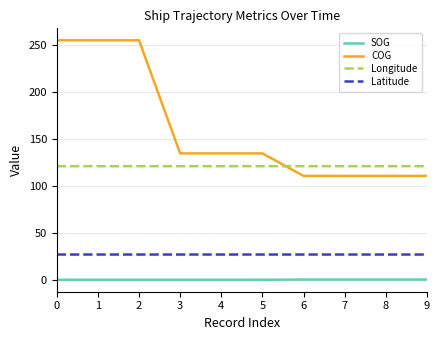

Which series has the widest spread of values?

COG